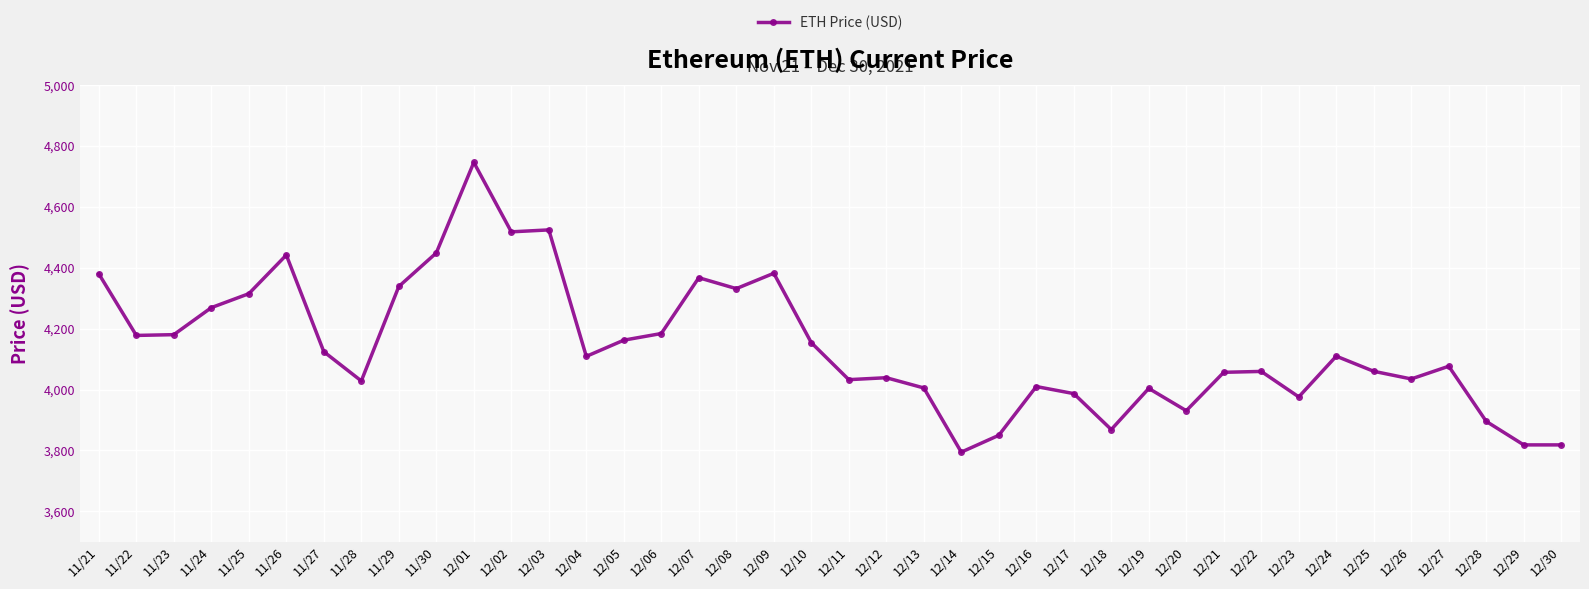

Is it true that the value at 11/27 is 6189.1?

False